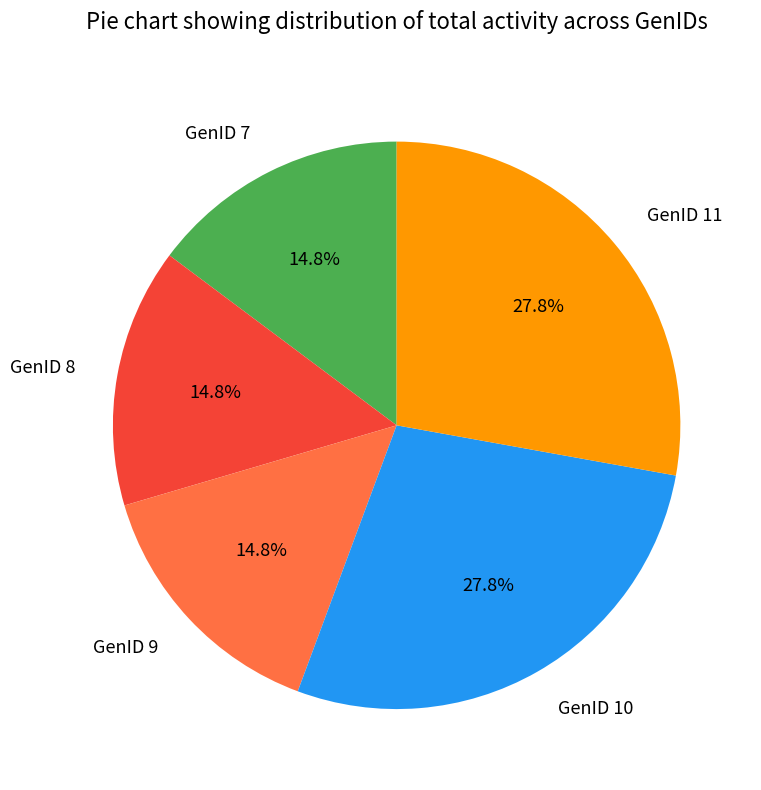

How many segments does this pie chart have?

5